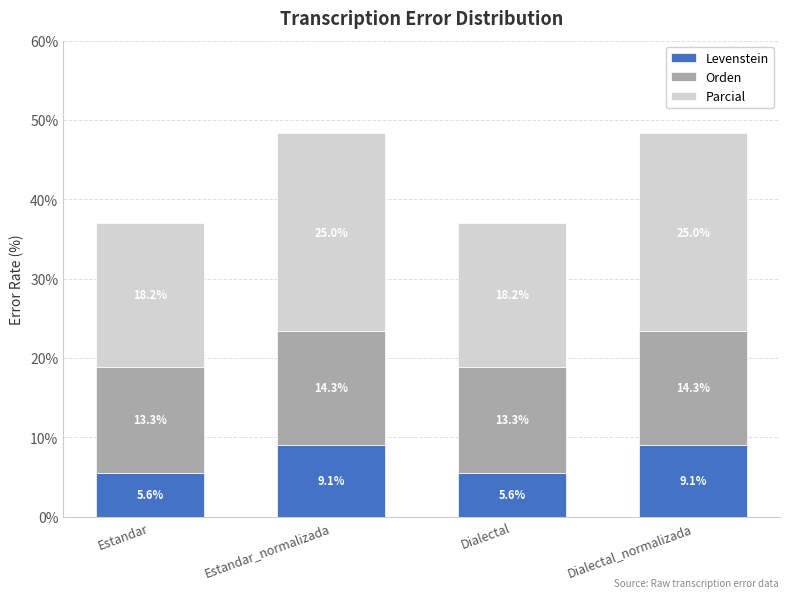

Count the number of data series in this chart.

3